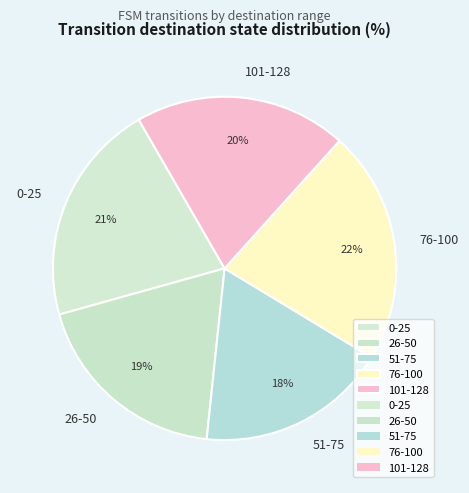

To the nearest percent, what portion does 76-100 represent?

22%